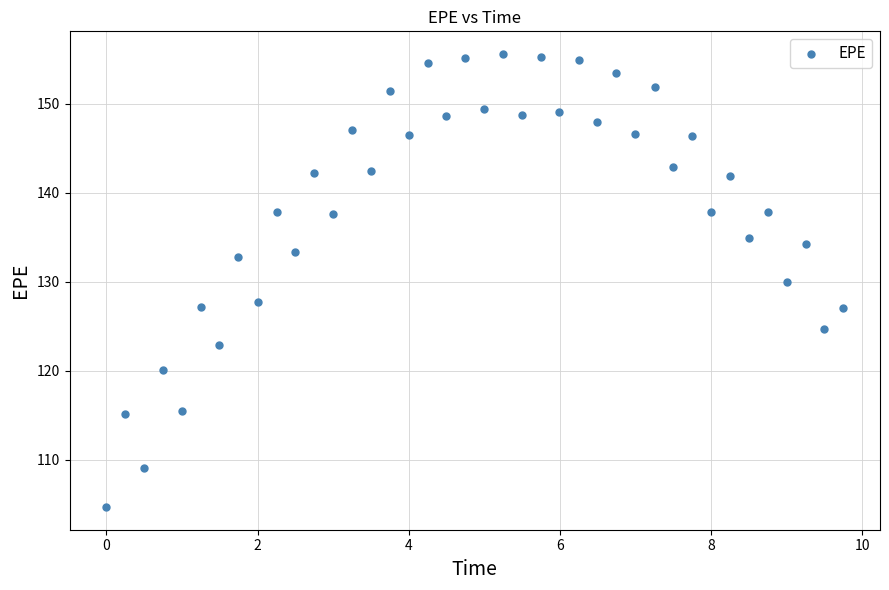

What is the range of X values (max minus min)?

9.7